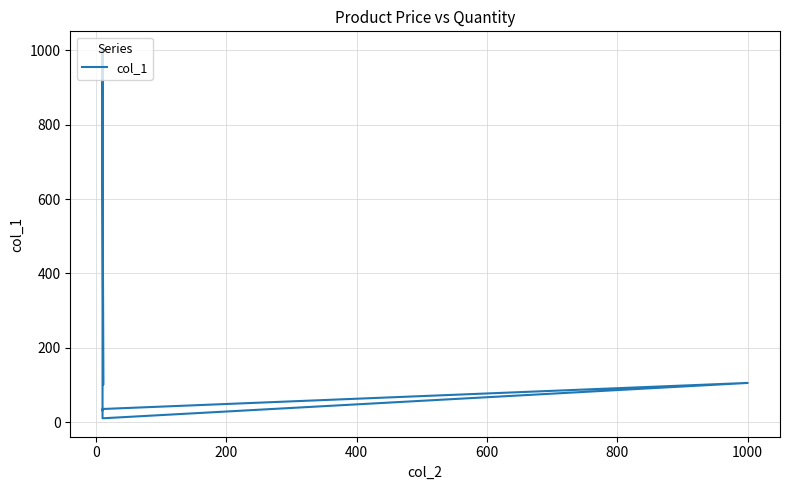

Is it true that the value at 600 is 19.3?

False